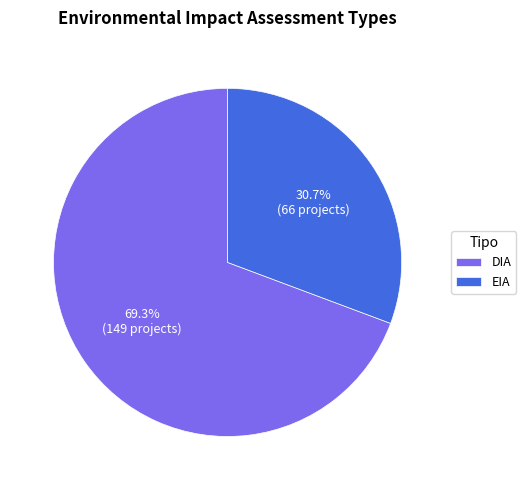

Count the number of slices in the pie.

2